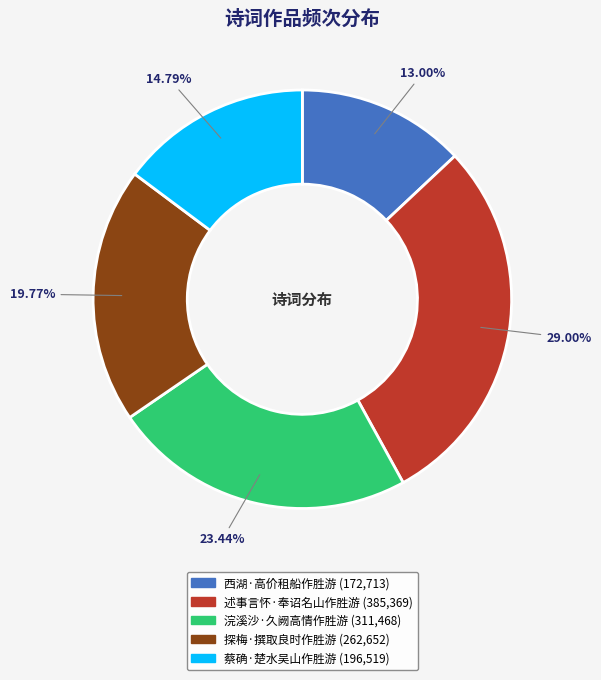

Does 浣溪沙·久阙高情作胜游 represent more than half of the total?

No